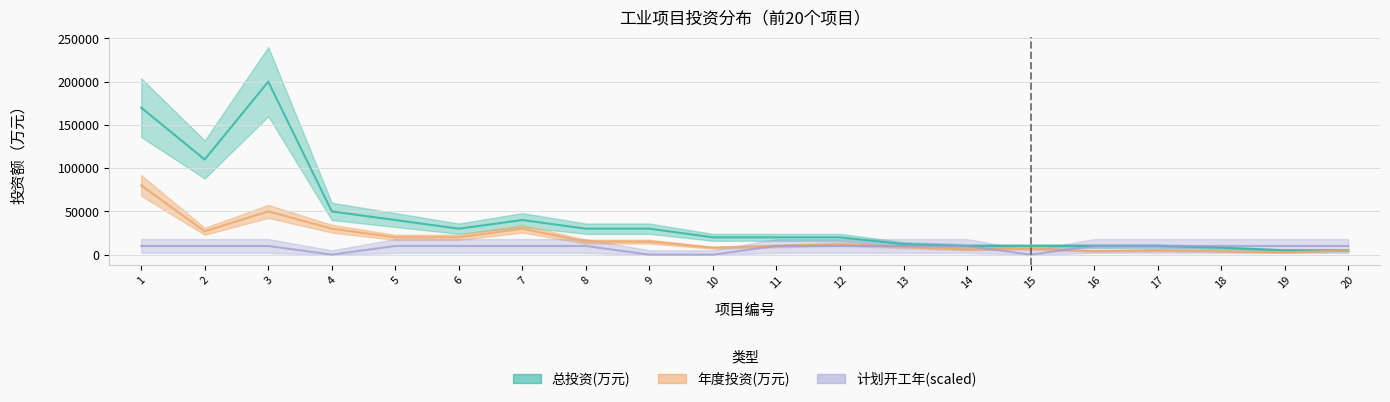

Which series changed the most between 3 and 13?

总投资(万元)